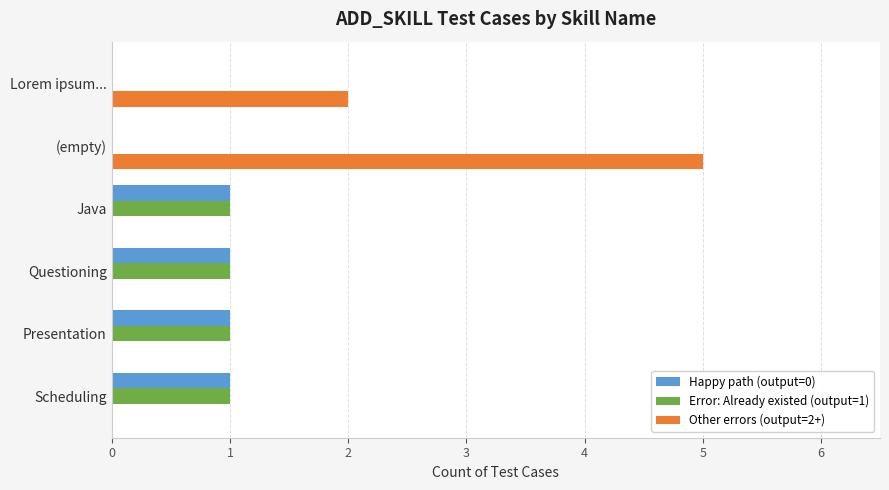

Which series has the largest total across all categories?

Other errors (output=2+)